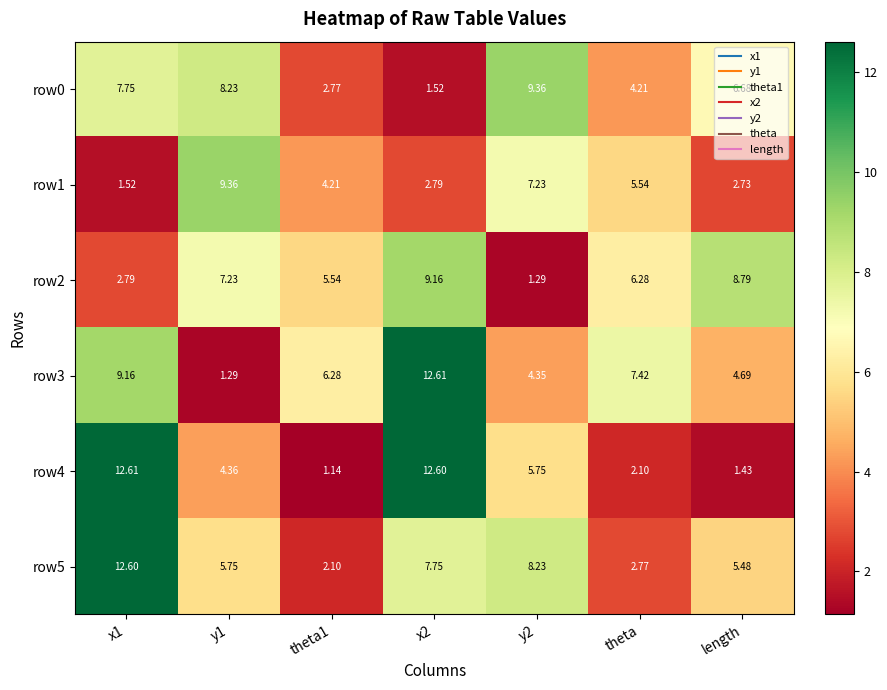

Is the value of row4 at x2 greater than the value of row3 at y2?

Yes